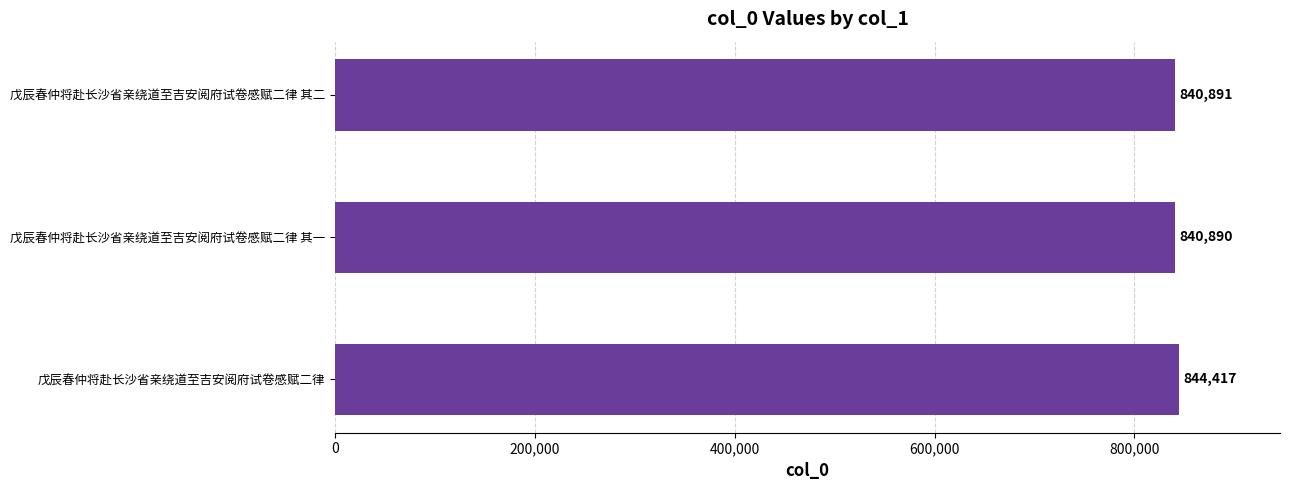

What is the minimum value shown in the chart?

840890